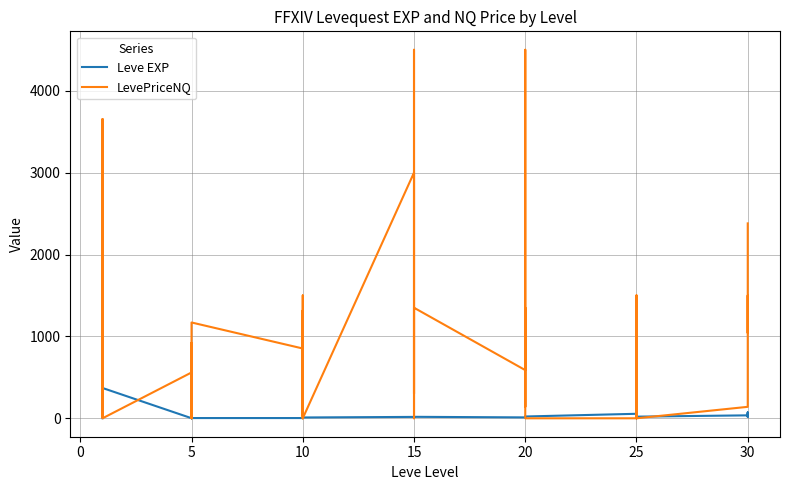

What is the label of the 3rd point from the left?

5